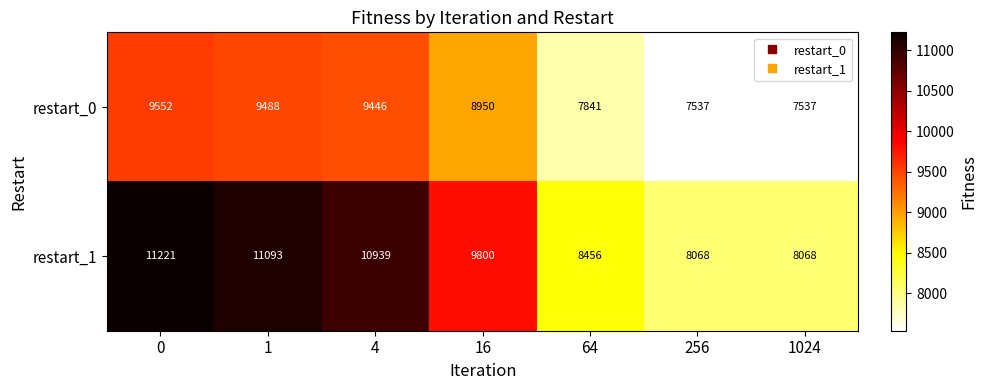

Reading left to right, what are all the values shown in this chart?

restart_0: 9552	9488	9446	8950	7841	7537	7537
restart_1: 11221	11093	10939	9800	8456	8068	8068